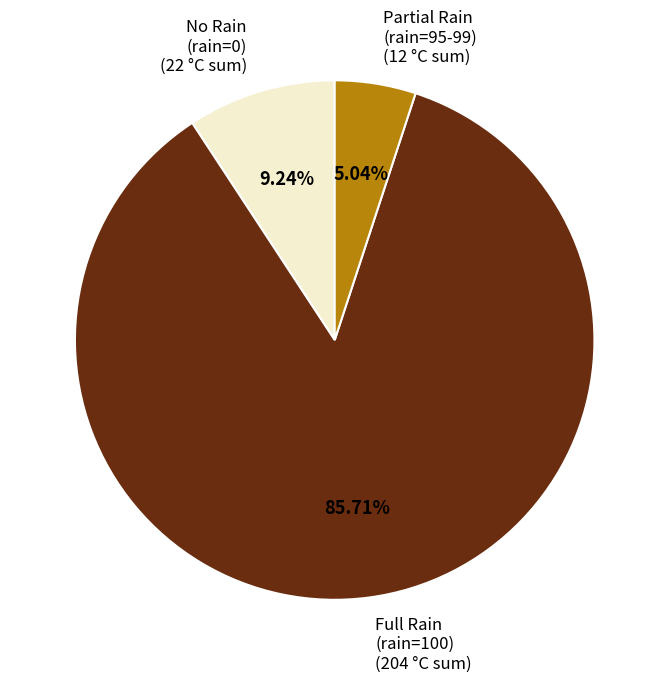

Between Full Rain (rain=100) (204 °C sum) and No Rain (rain=0) (22 °C sum), which is larger?

Full Rain (rain=100) (204 °C sum)